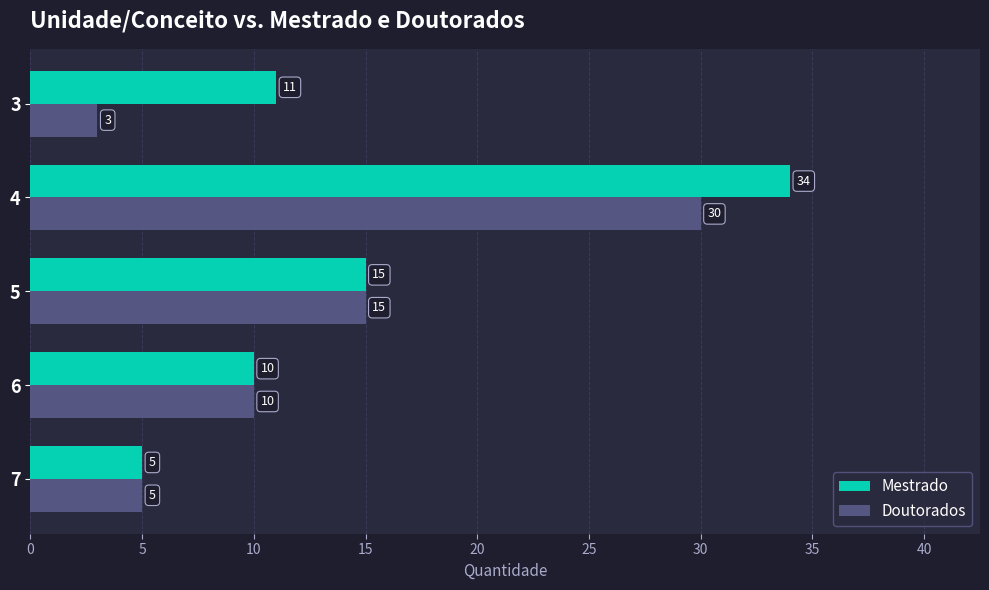

Rank the series by their average value, from lowest to highest.

Doutorados, Mestrado